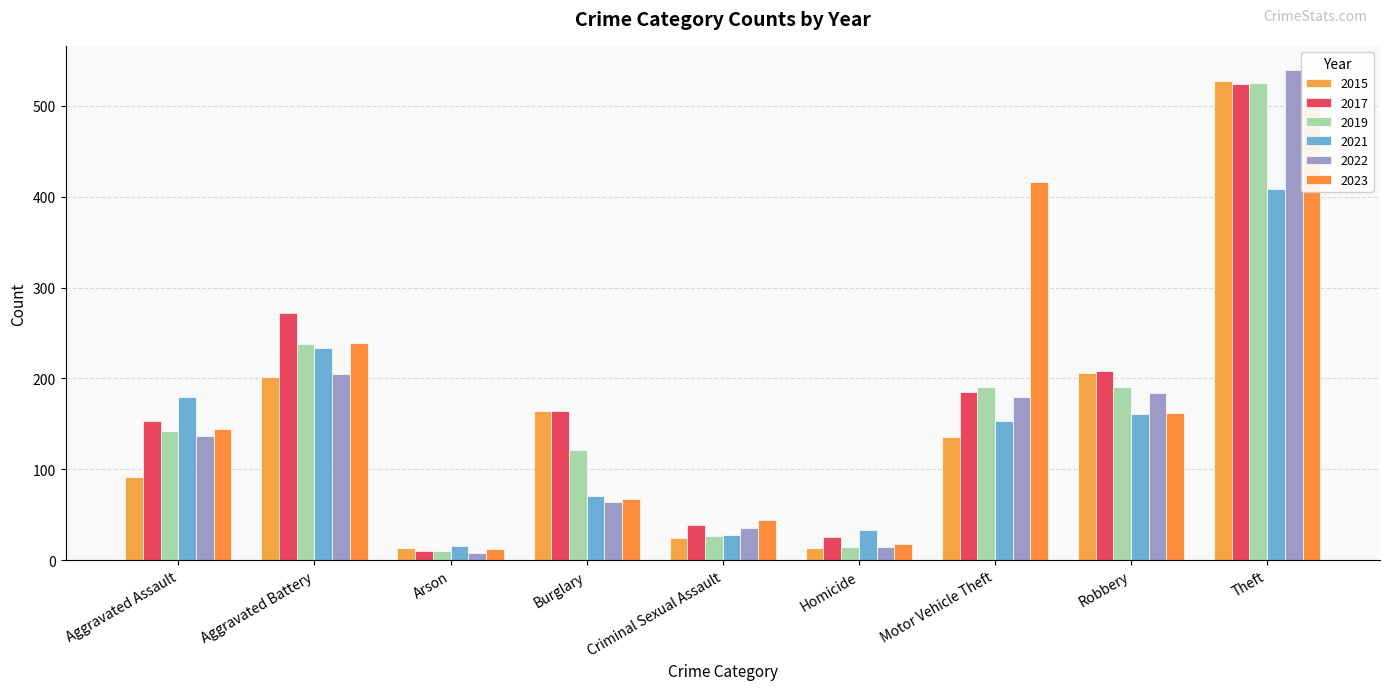

How many bars are there in total?

54